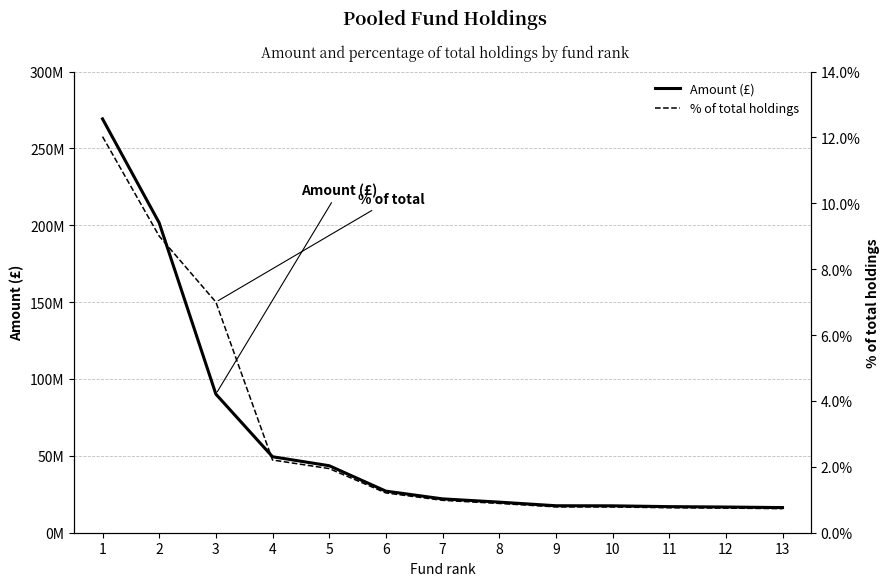

How many values in the Amount (£) series are below 22020059?

6